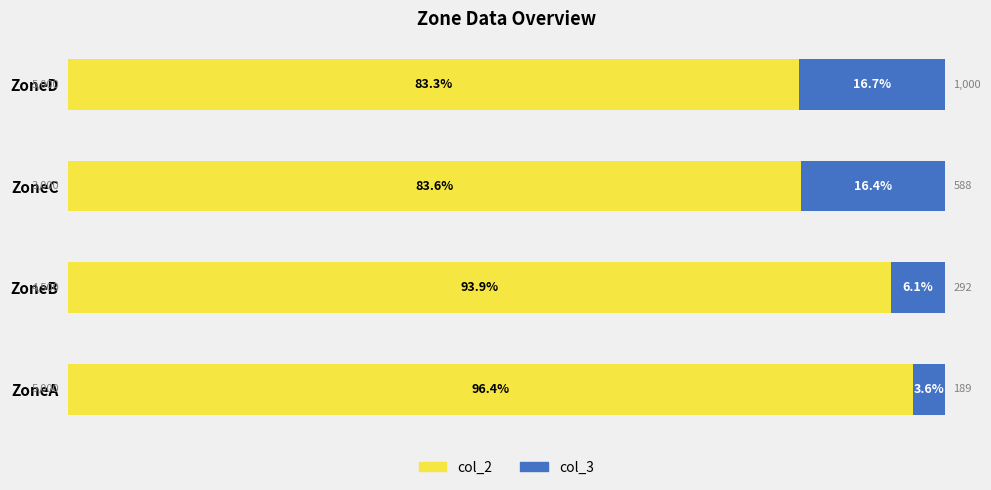

How many categories are shown in the chart?

4